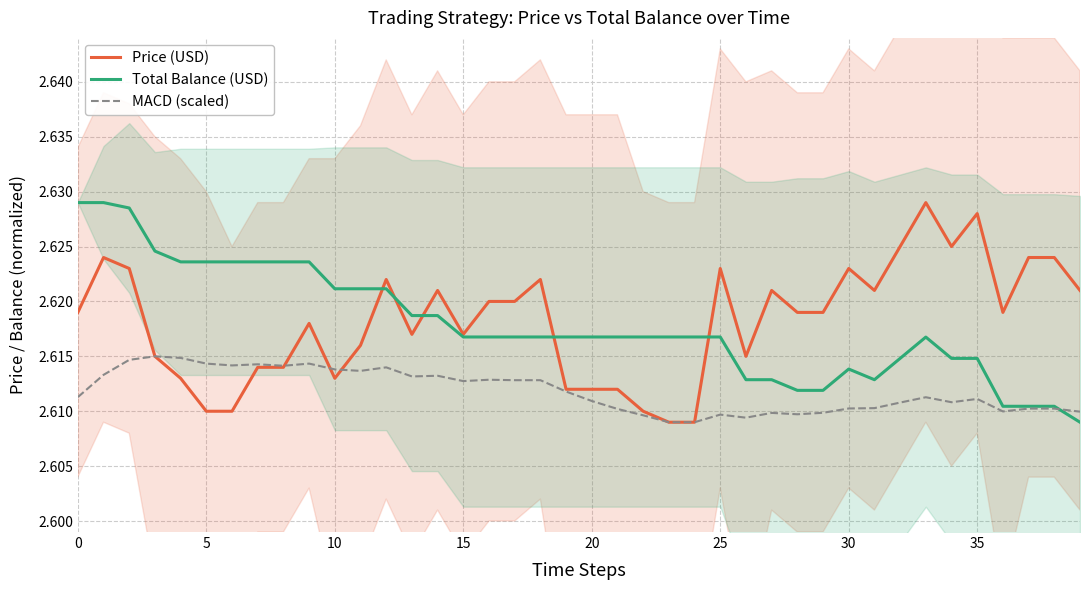

True or false: MACD (scaled) has more than 0 points higher than both neighbors.

True